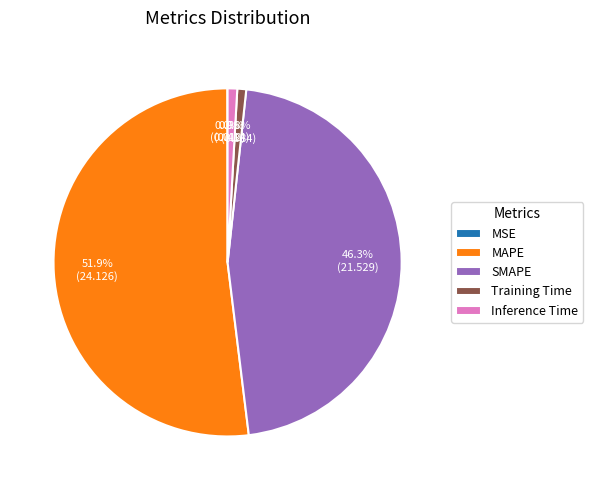

To the nearest percent, what is the difference between the largest and smallest slice percentages?

52%